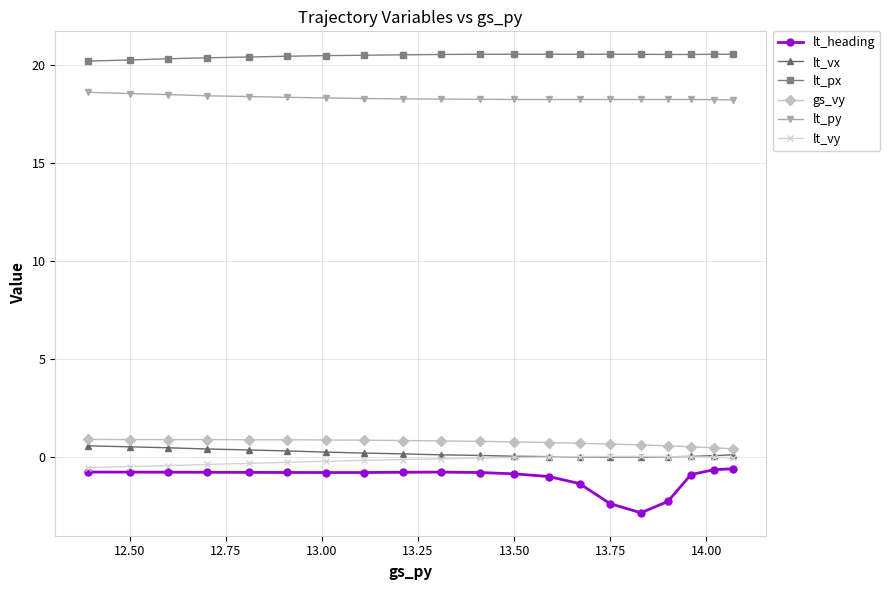

What is the maximum value for lt_py?

18.6